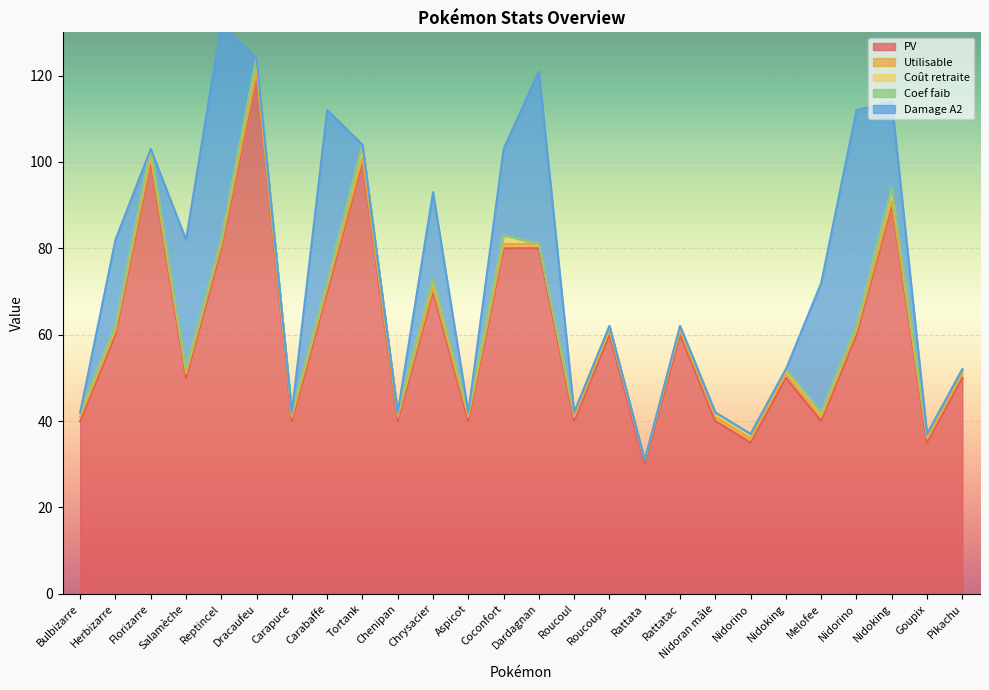

In PV, how many points are higher than both neighbors (excluding endpoints)?

8